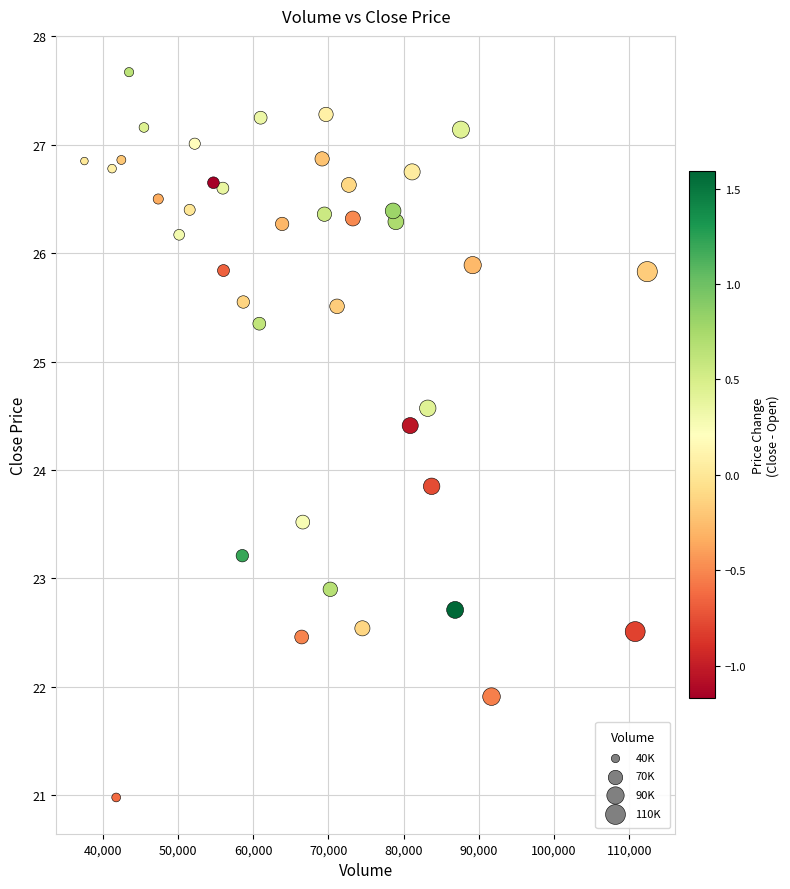

What Y value in the scatter plot is closest to 24?

23.9